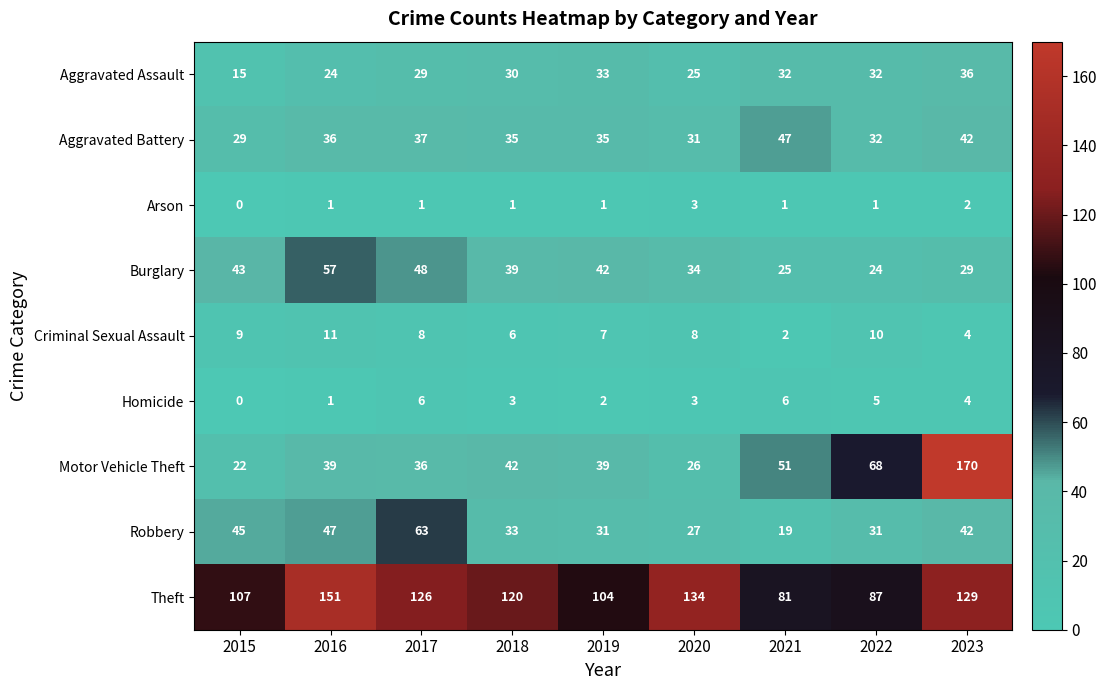

At which label is Aggravated Assault closest to 25?

2020